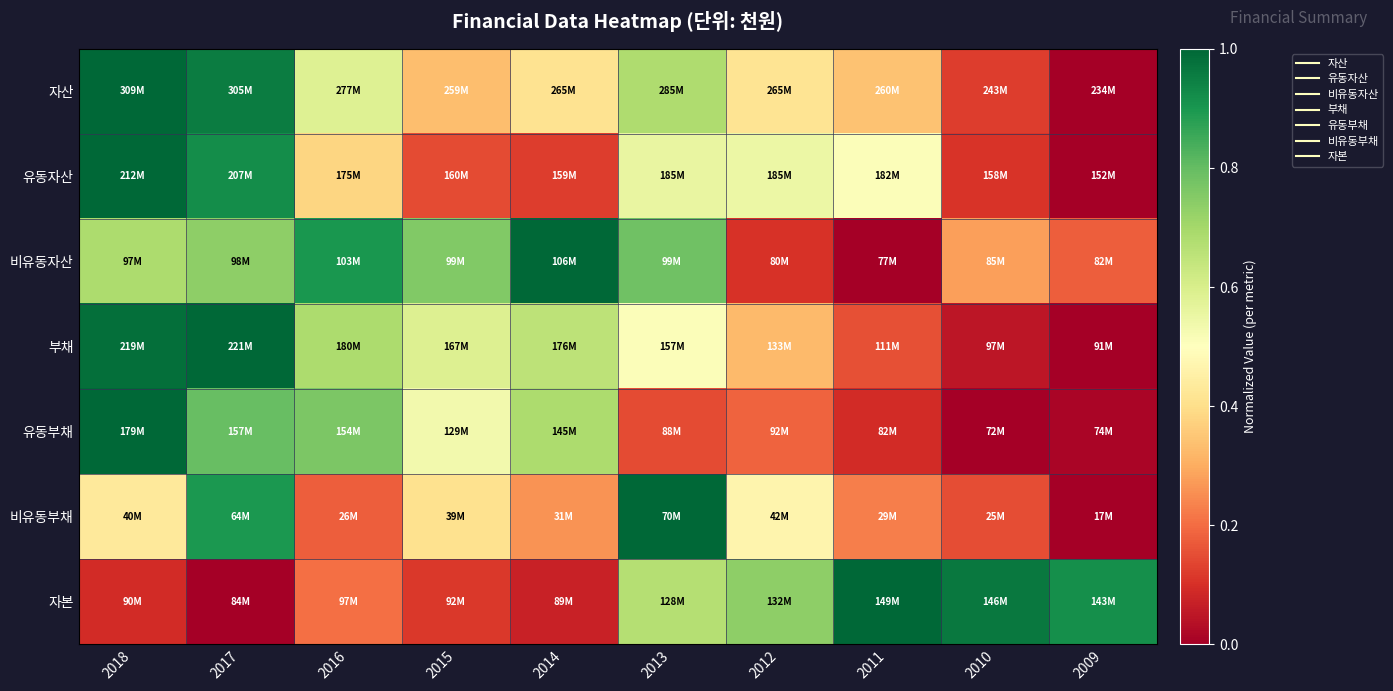

Reading left to right, transcribe all the data shown in this chart.

자산: 2018=1.0	2017=1.0	2016=0.6	2015=0.3	2014=0.4	2013=0.7	2012=0.4	2011=0.3	2010=0.1	2009=0.0
유동자산: 2018=1.0	2017=0.9	2016=0.4	2015=0.1	2014=0.1	2013=0.6	2012=0.5	2011=0.5	2010=0.1	2009=0.0
비유동자산: 2018=0.7	2017=0.7	2016=0.9	2015=0.8	2014=1.0	2013=0.8	2012=0.1	2011=0.0	2010=0.3	2009=0.2
부채: 2018=1.0	2017=1.0	2016=0.7	2015=0.6	2014=0.7	2013=0.5	2012=0.3	2011=0.2	2010=0.0	2009=0.0
유동부채: 2018=1.0	2017=0.8	2016=0.8	2015=0.5	2014=0.7	2013=0.1	2012=0.2	2011=0.1	2010=0.0	2009=0.0
비유동부채: 2018=0.4	2017=0.9	2016=0.2	2015=0.4	2014=0.3	2013=1.0	2012=0.5	2011=0.2	2010=0.2	2009=0.0
자본: 2018=0.1	2017=0.0	2016=0.2	2015=0.1	2014=0.1	2013=0.7	2012=0.7	2011=1.0	2010=1.0	2009=0.9